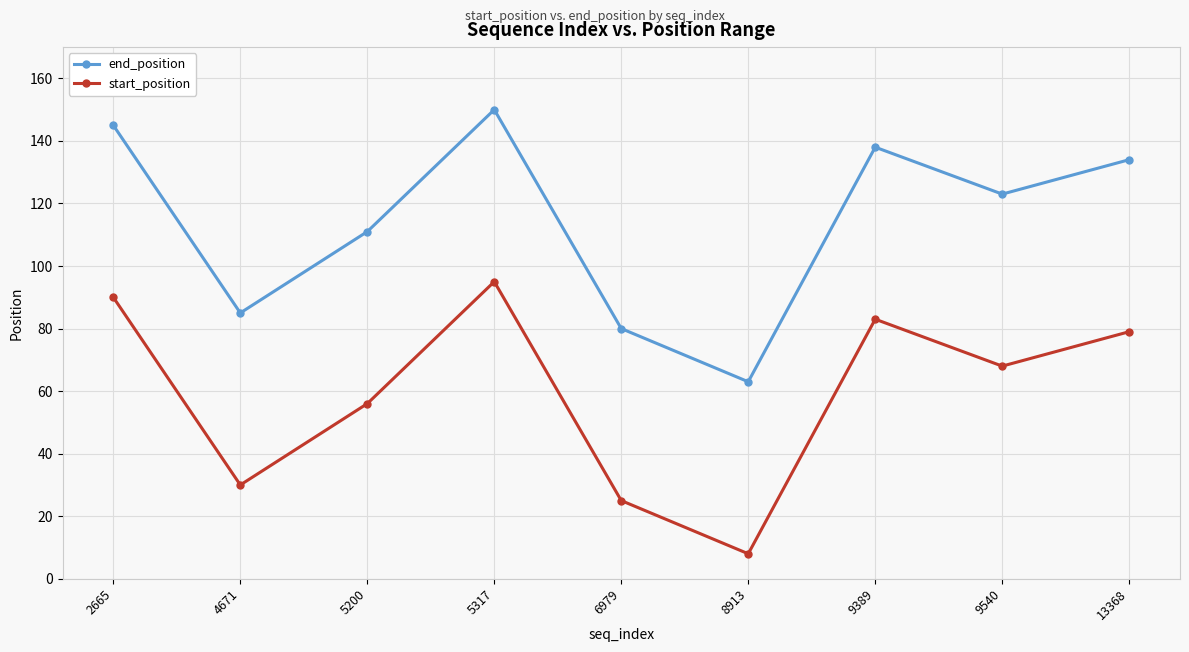

Rank the series by their maximum value, from highest to lowest.

end_position, start_position